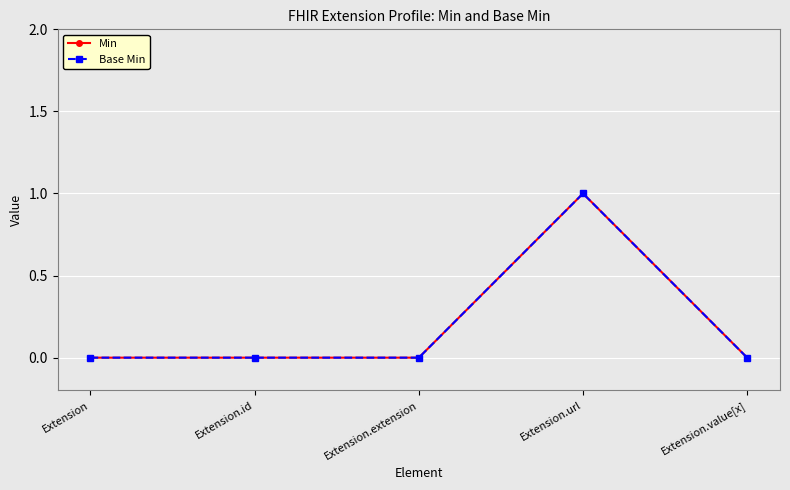

Does the chart have visible grid lines?

Yes